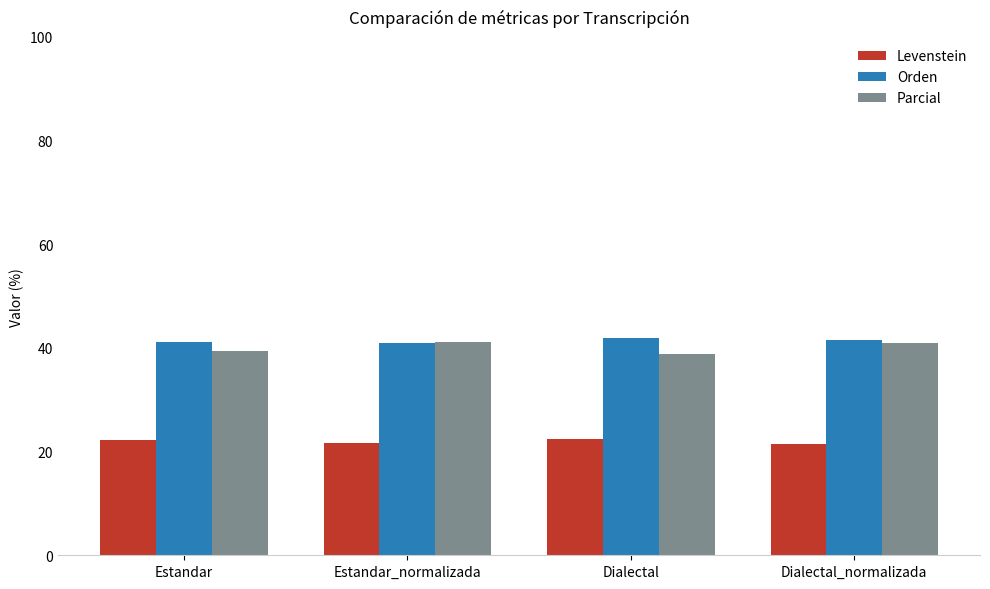

What is the average value of the Levenstein series?

22.0